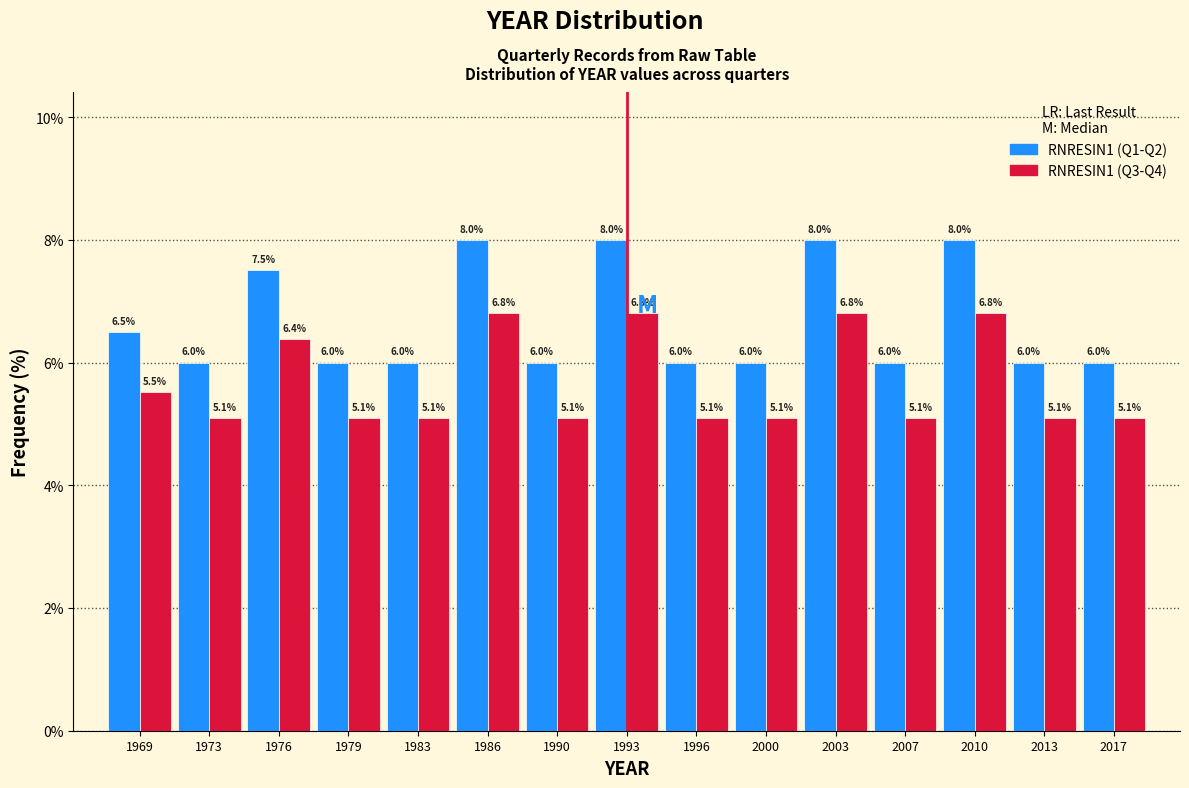

Reading left to right, transcribe all the data shown in this chart.

RNRESIN1 (Q1-Q2): 1969=6.5	1973=6.0	1976=7.5	1979=6.0	1983=6.0	1986=8.0	1990=6.0	1993=8.0	1996=6.0	2000=6.0	2003=8.0	2007=6.0	2010=8.0	2013=6.0	2017=6.0
RNRESIN1 (Q3-Q4): 1969=5.5	1973=5.1	1976=6.4	1979=5.1	1983=5.1	1986=6.8	1990=5.1	1993=6.8	1996=5.1	2000=5.1	2003=6.8	2007=5.1	2010=6.8	2013=5.1	2017=5.1